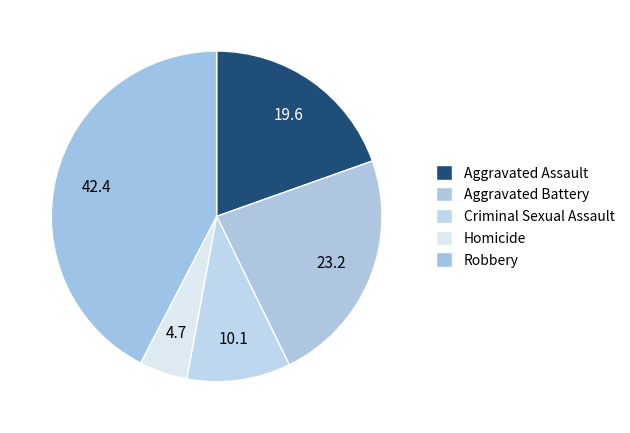

Is there a majority slice in this chart?

No